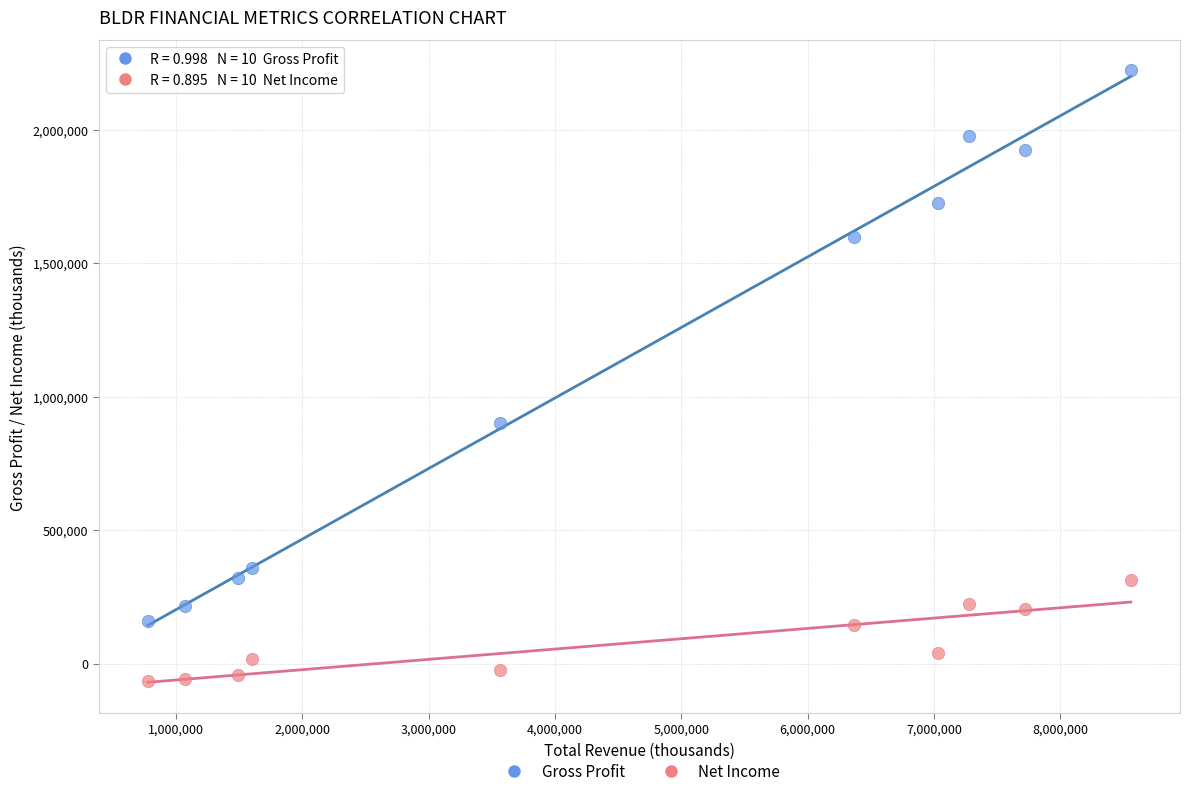

Which series reaches the minimum Y coordinate?

Net Income